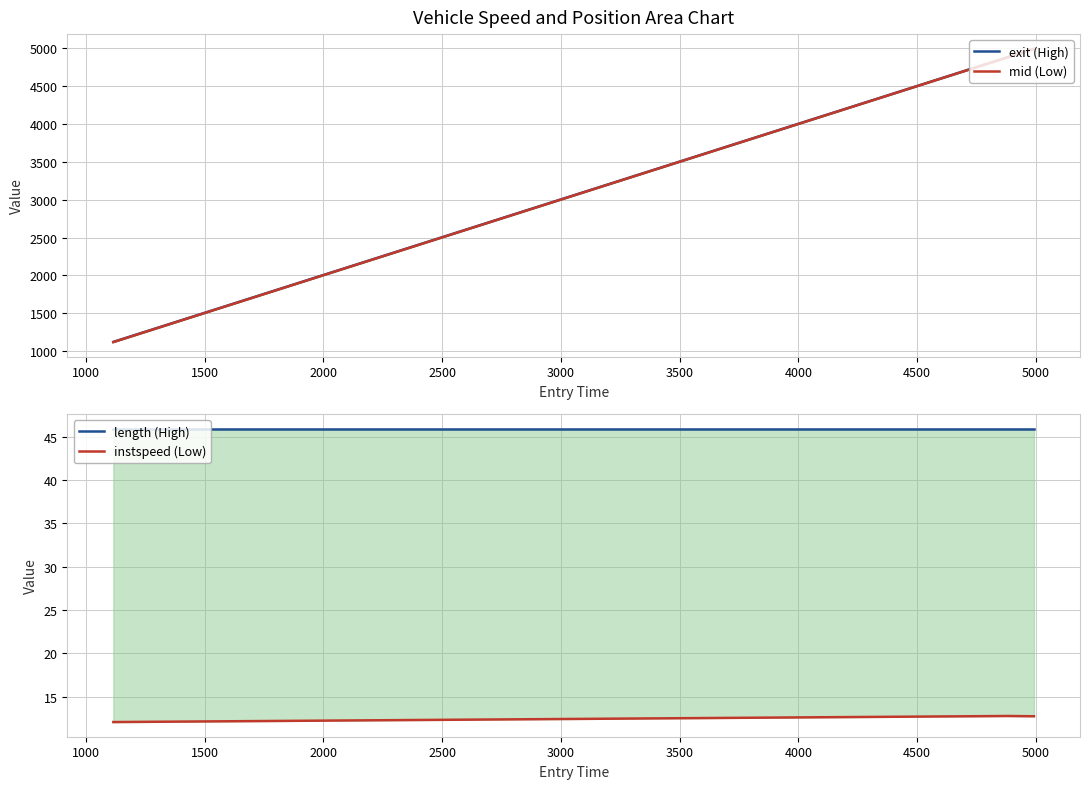

What is the value of the length (High) point at the 1st from the left?

45.9